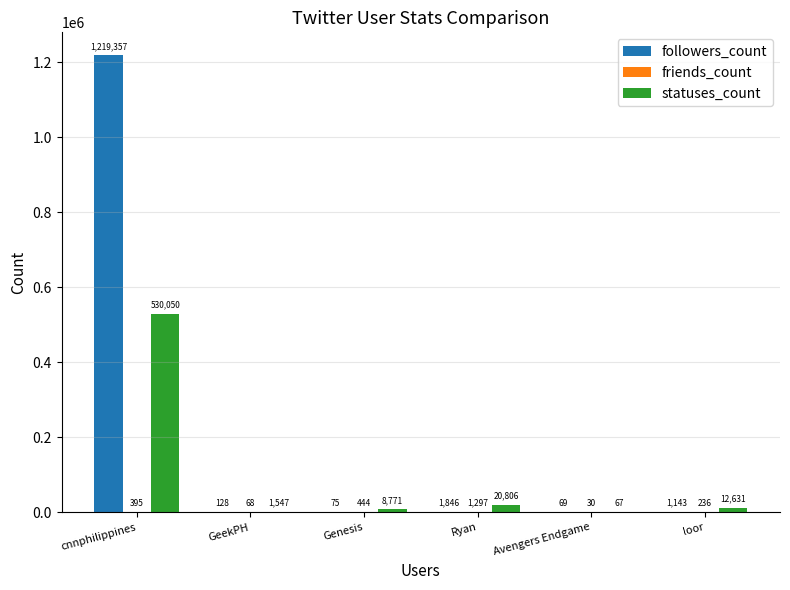

At which label does statuses_count reach its peak?

cnnphilippines